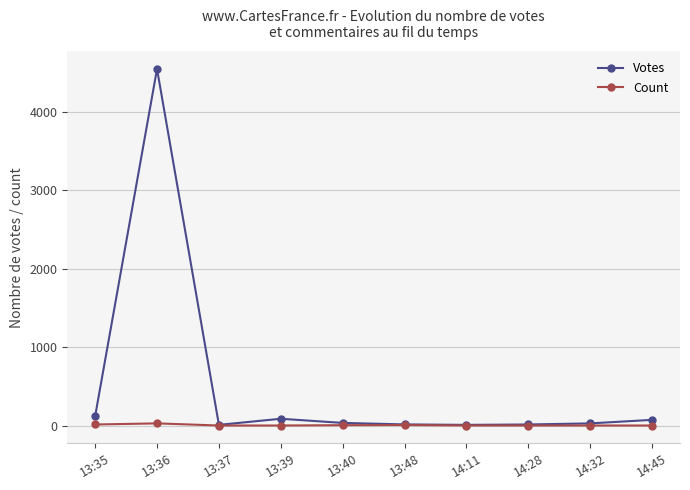

How many values in the Votes series are below 34?

5